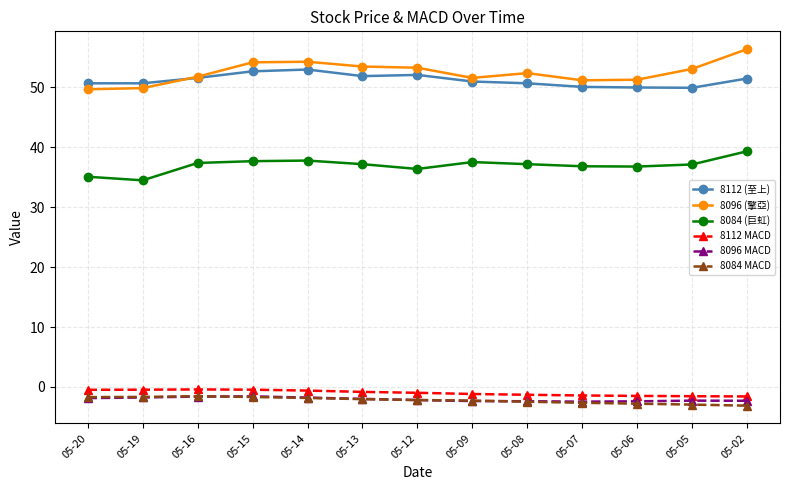

What is the sum of the 8096 (擎亞) values at 05-05 and 05-20?

102.8